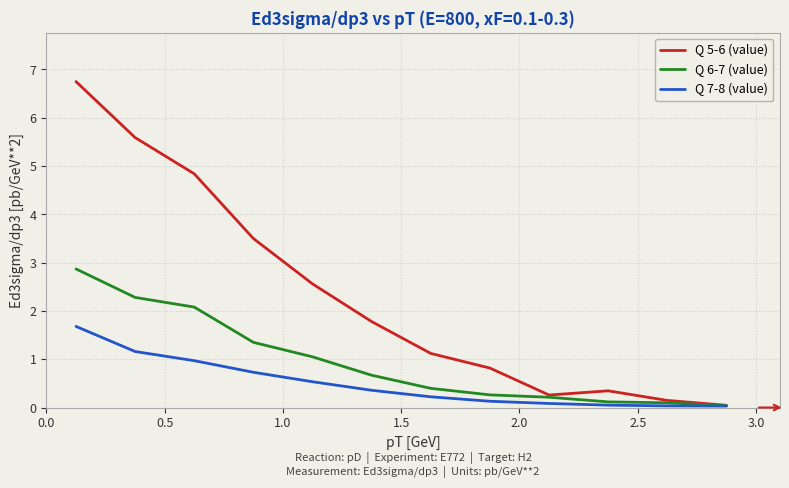

Rank the series by their maximum value, from lowest to highest.

Q 7-8 (value), Q 6-7 (value), Q 5-6 (value)